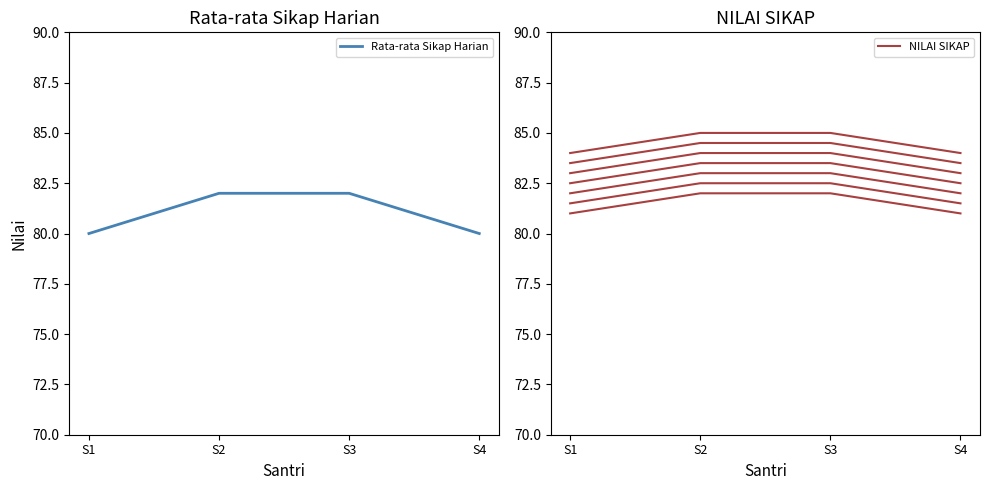

What is the value of the Rata-rata Sikap Harian point at the 2nd from the left?

82